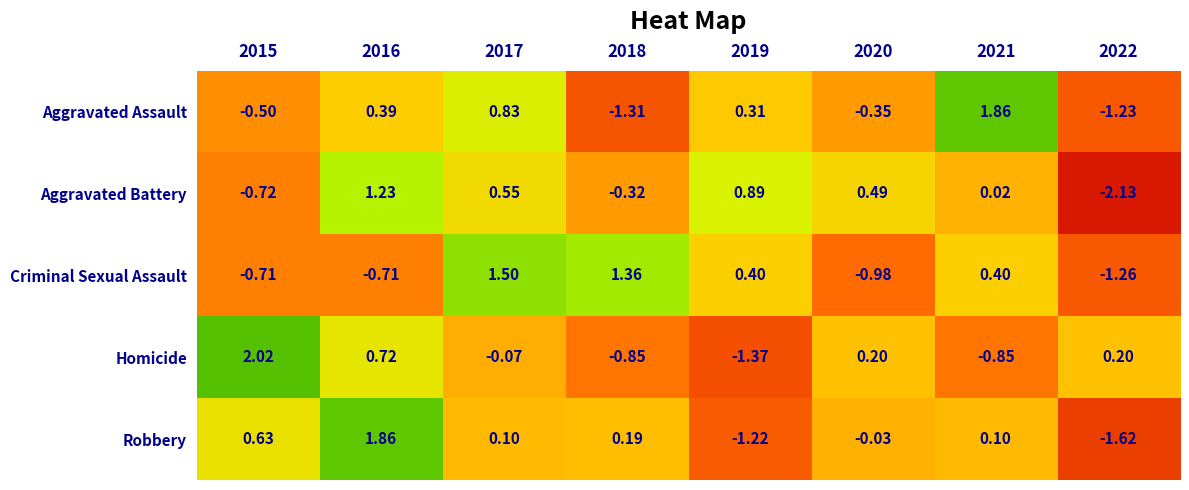

Which series changed the most between 2017 and 2021?

Criminal Sexual Assault